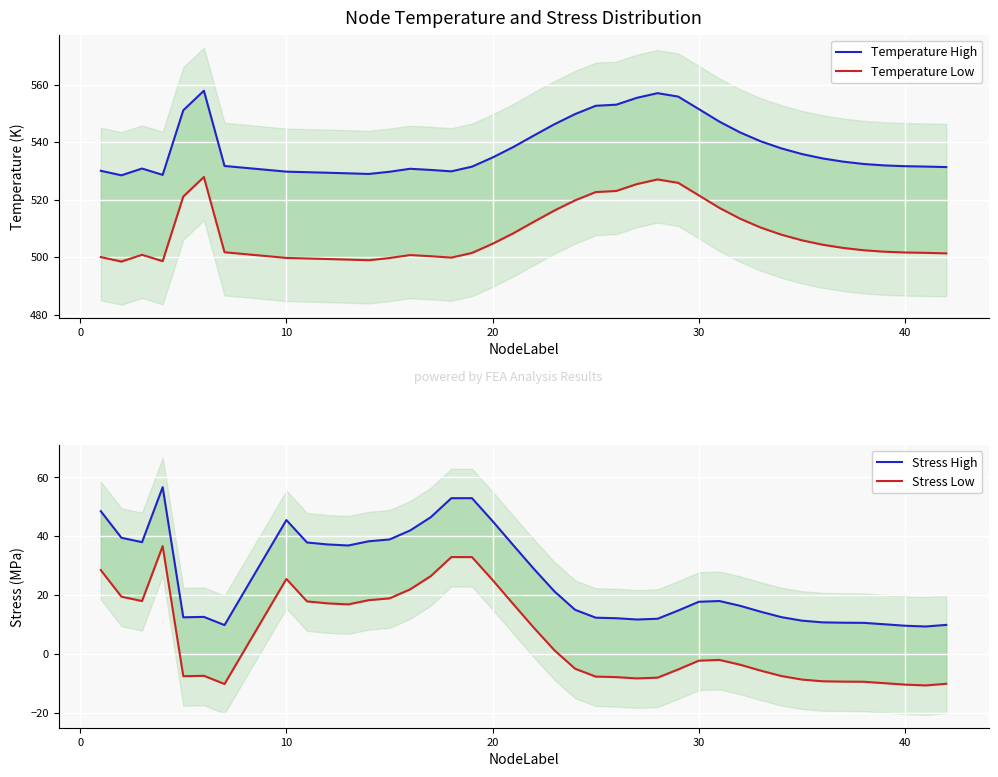

At 10, list the series in order from largest to smallest.

Temperature High, Temperature Low, Stress High, Stress Low